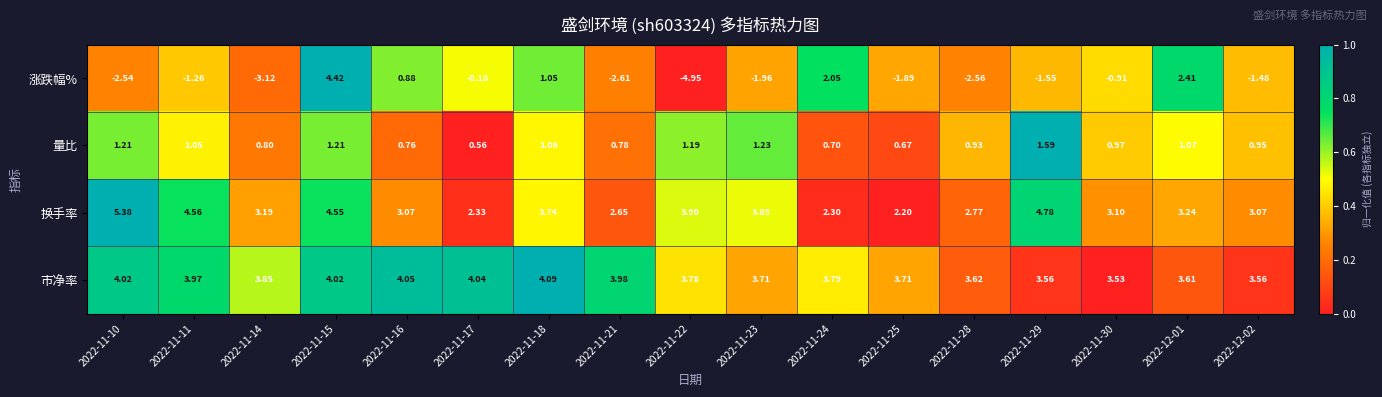

Which series has the widest spread of values?

涨跌幅%